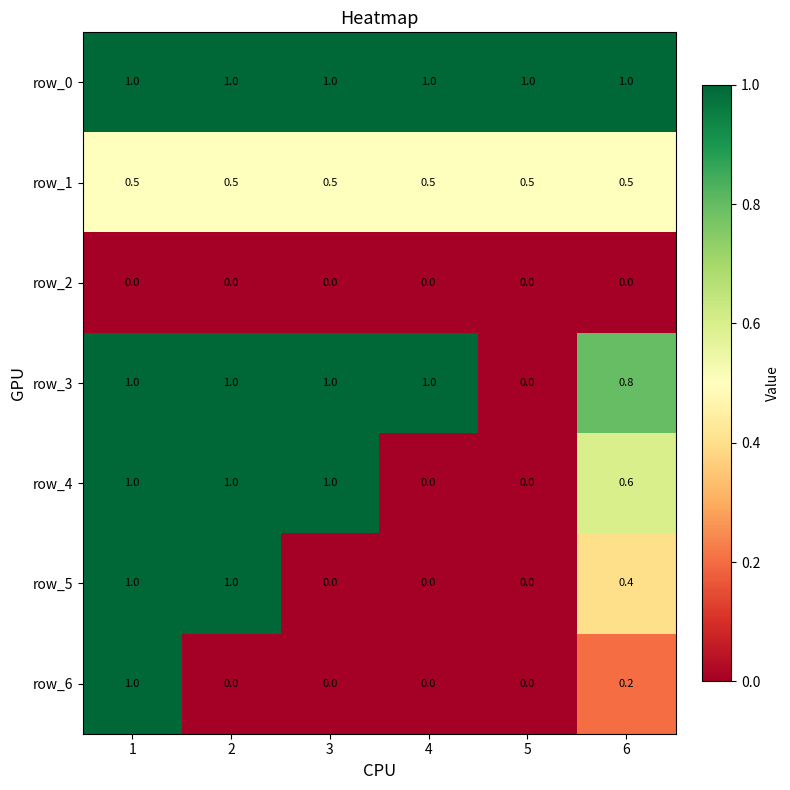

What is the difference between the second highest and minimum values in the row_5 series?

1.0